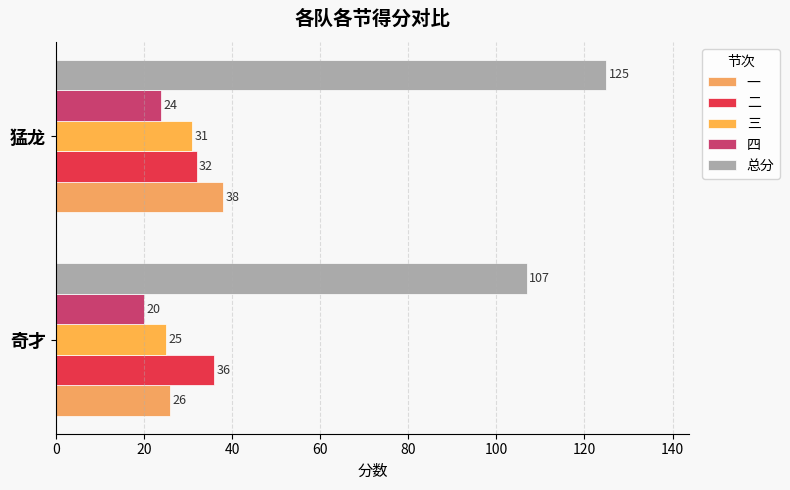

Rank the categories by 四 value from highest to lowest.

猛龙, 奇才